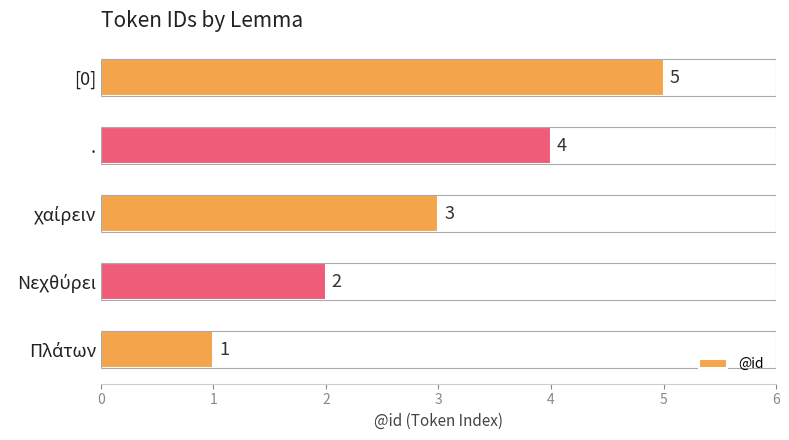

What is the change in value from . to [0]?

+1